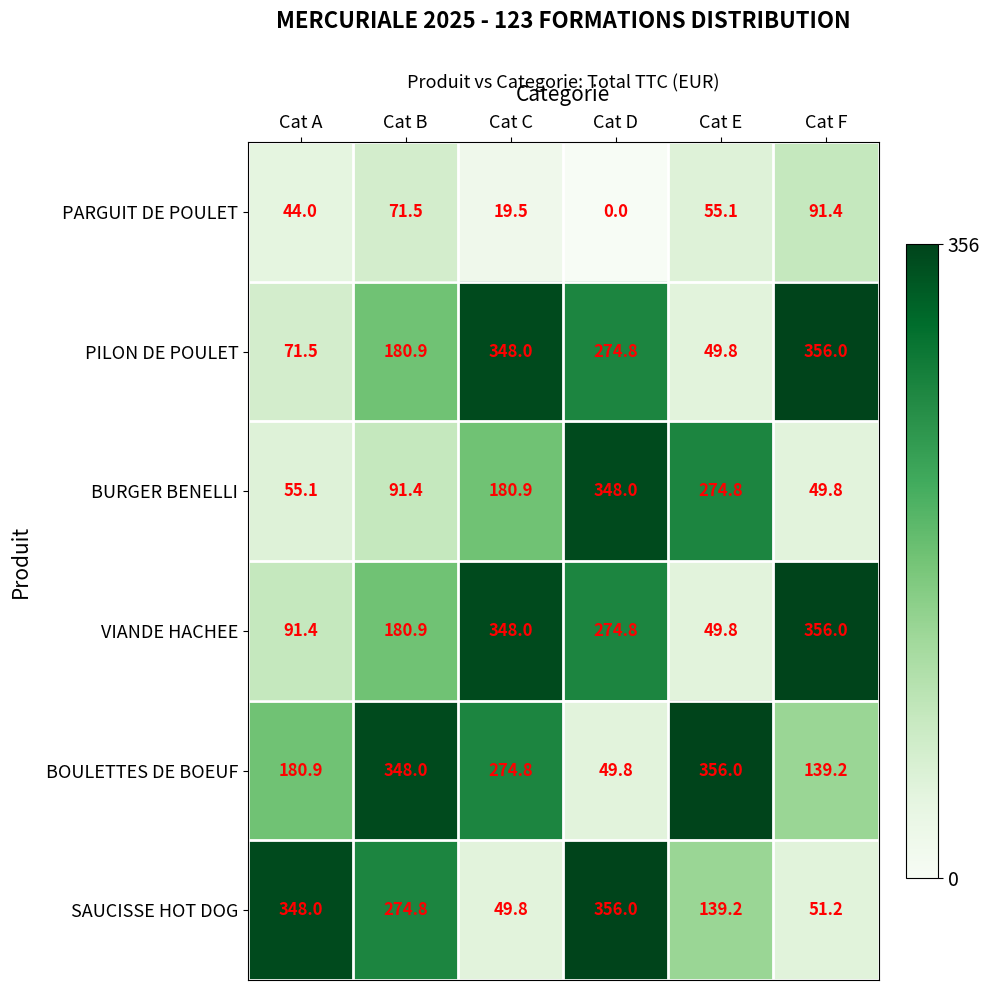

Rank the categories by BOULETTES DE BOEUF value from highest to lowest.

Cat E, Cat B, Cat C, Cat A, Cat F, Cat D